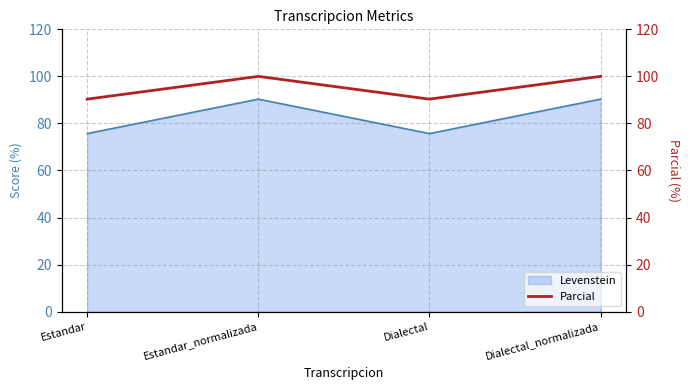

At which category does Levenstein reach its first local peak?

Estandar_normalizada